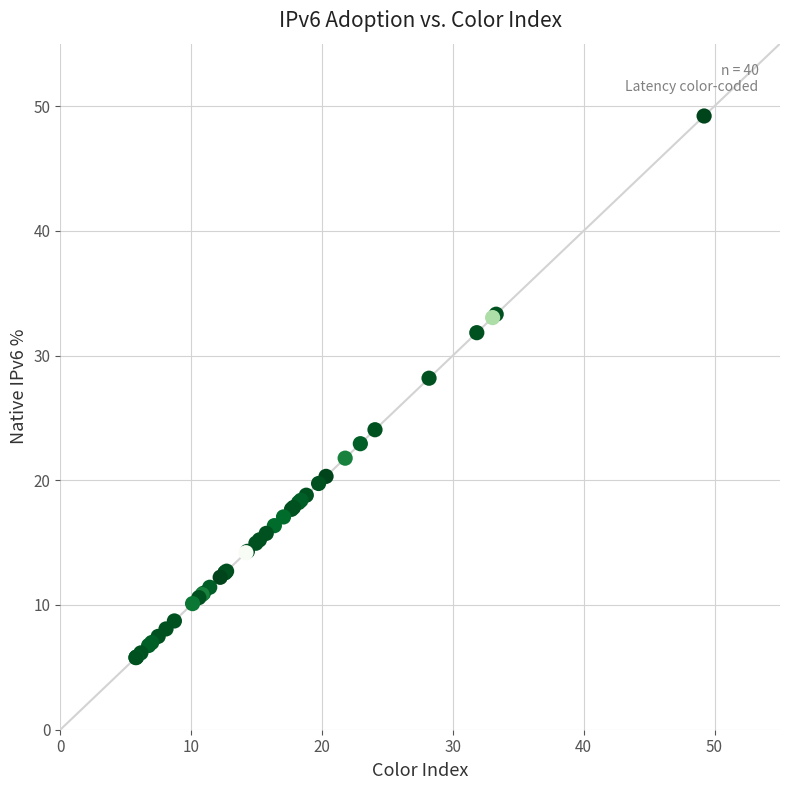

What Y value in the scatter plot is closest to 27?

28.2